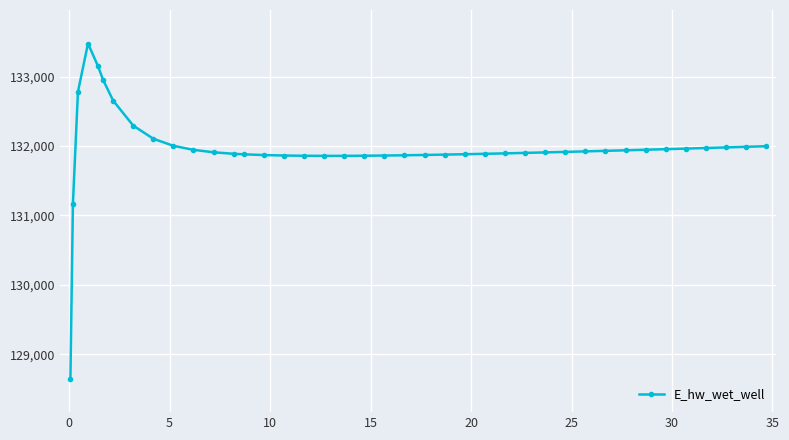

What is the value of the 31st point from the left?

131923.4